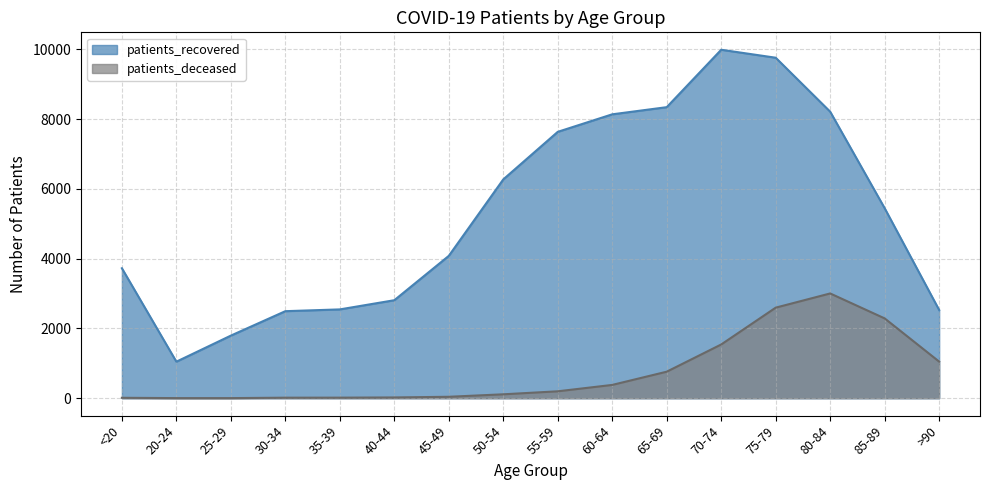

How many interior local peaks does the patients_deceased series have?

1